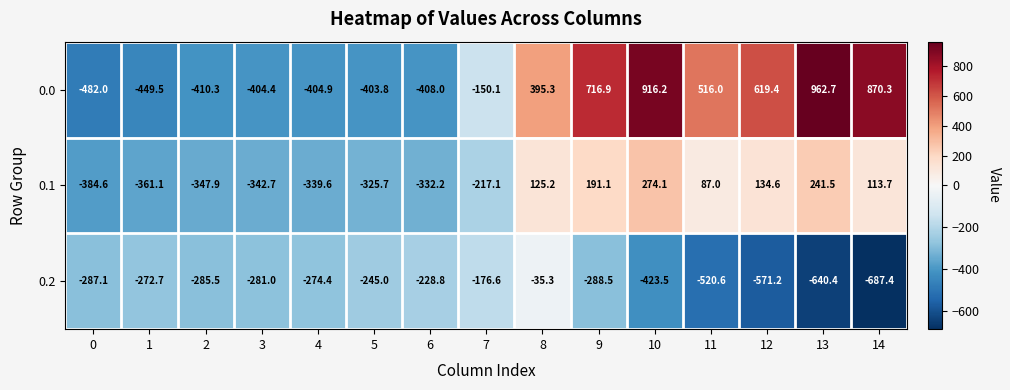

What is the difference between the highest and lowest values at 5?

158.8